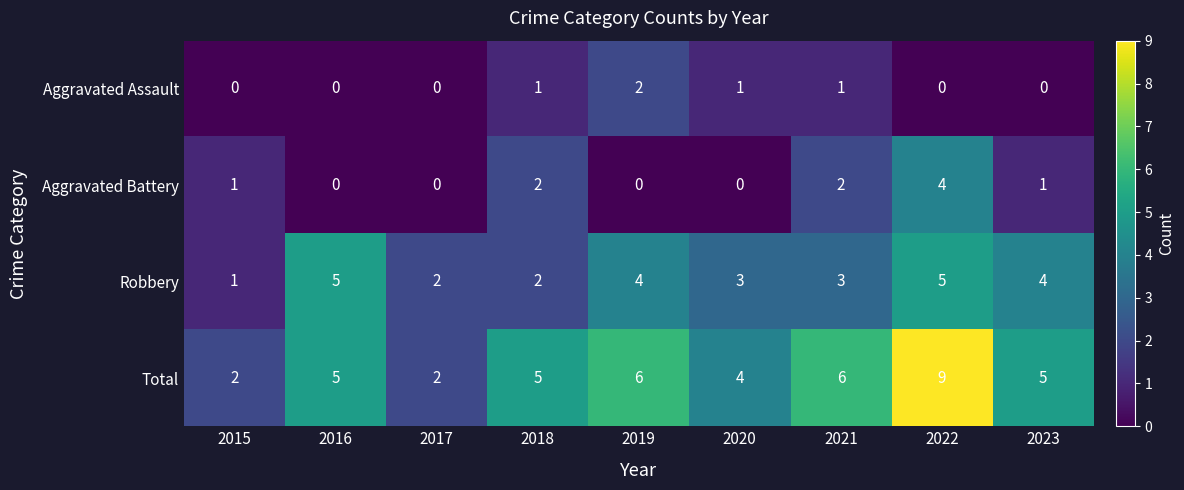

How many categories are shown in the chart?

9